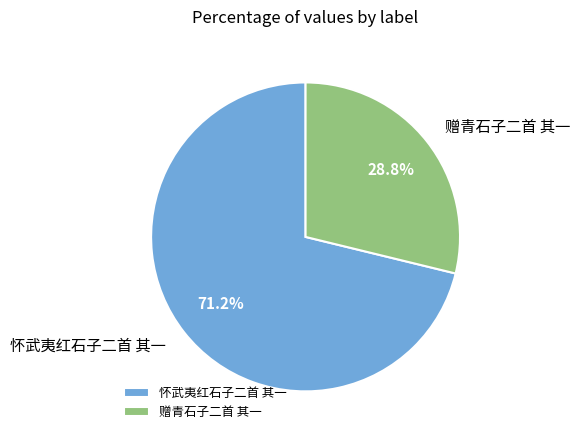

Combined, what portion of the pie is 怀武夷红石子二首 其一 and 赠青石子二首 其一?

100.0%